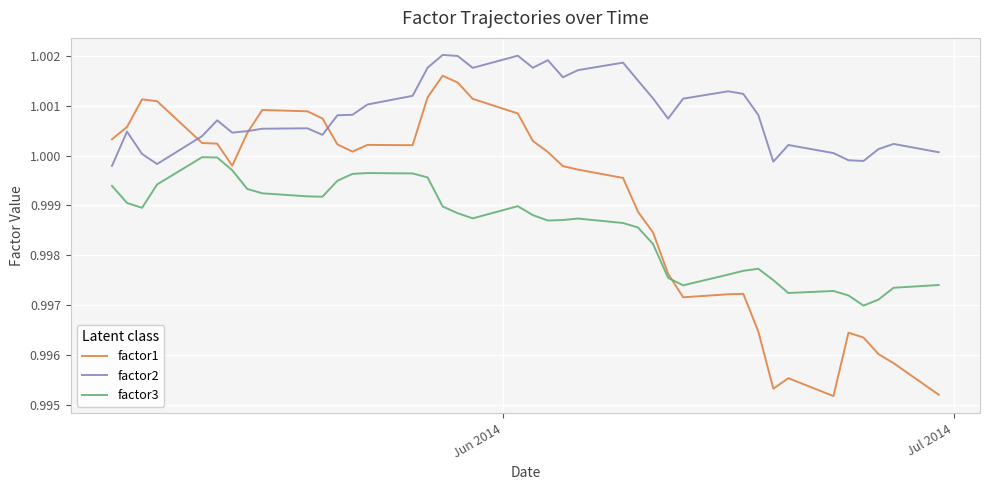

Which series has the largest range (max minus min)?

factor1